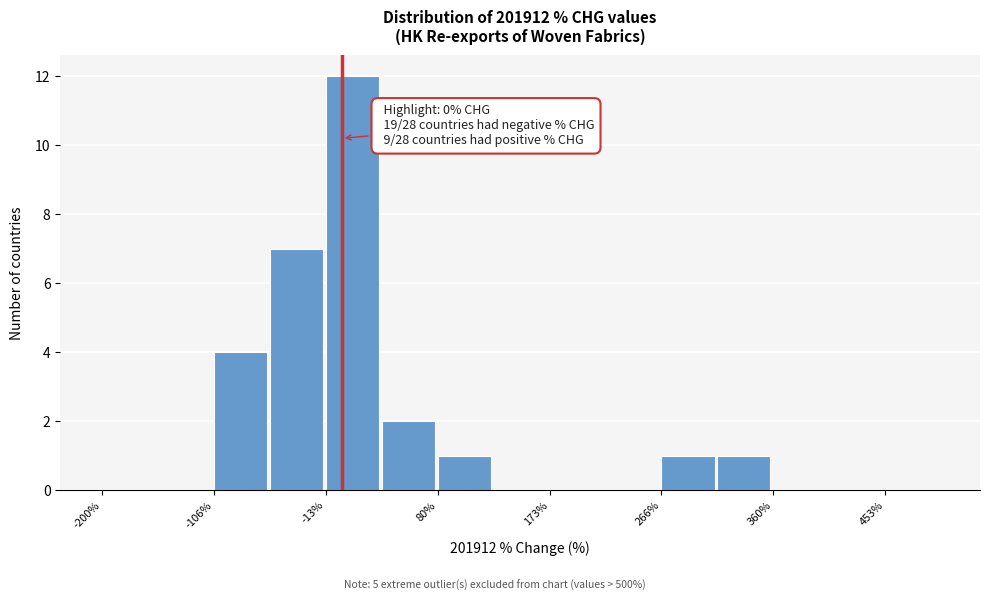

Which range on the x-axis has the tallest bar?

-10 to 30